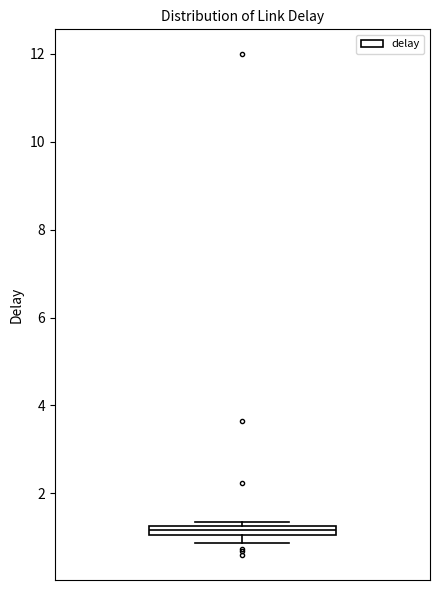

Where is the upper edge of the box on the y-axis? The values are not printed on the chart, so give them approximately, as read against the axis.

1.2